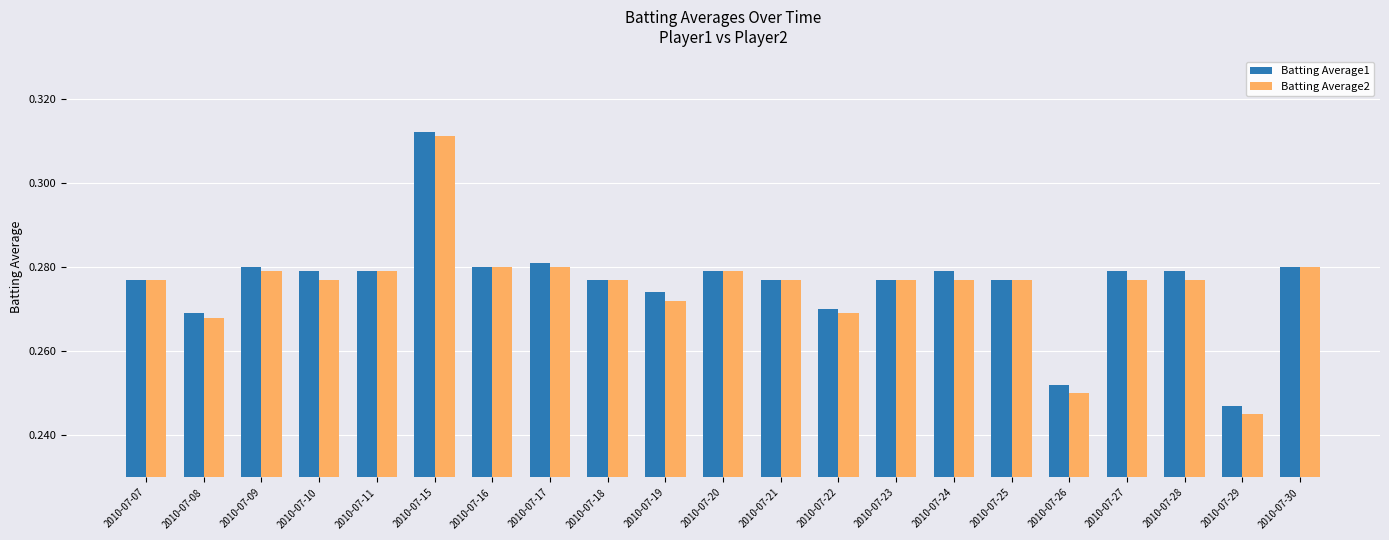

What is the sum of all Batting Average1 values?

5.8